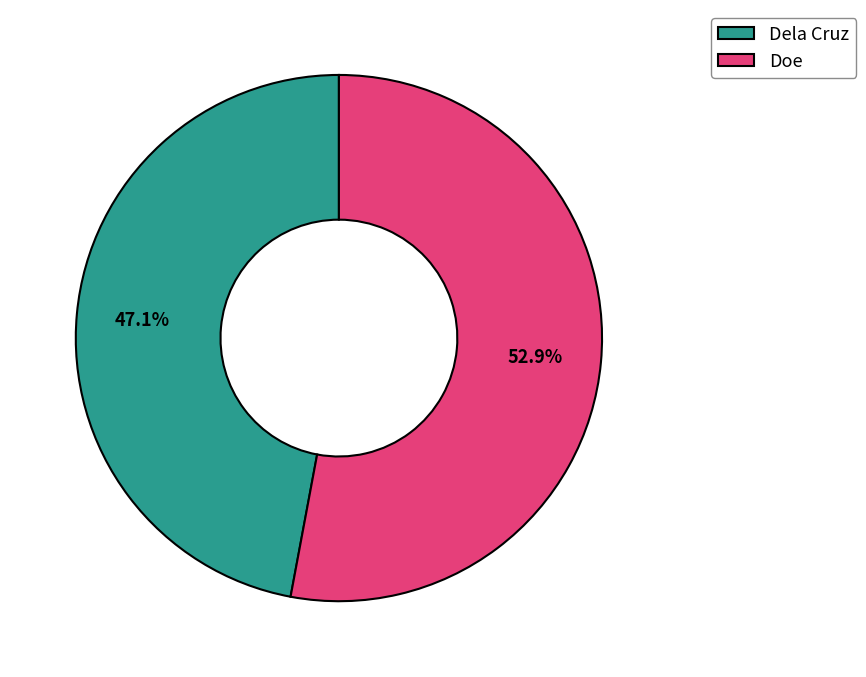

Is it true that Dela Cruz is 47% of the pie?

True